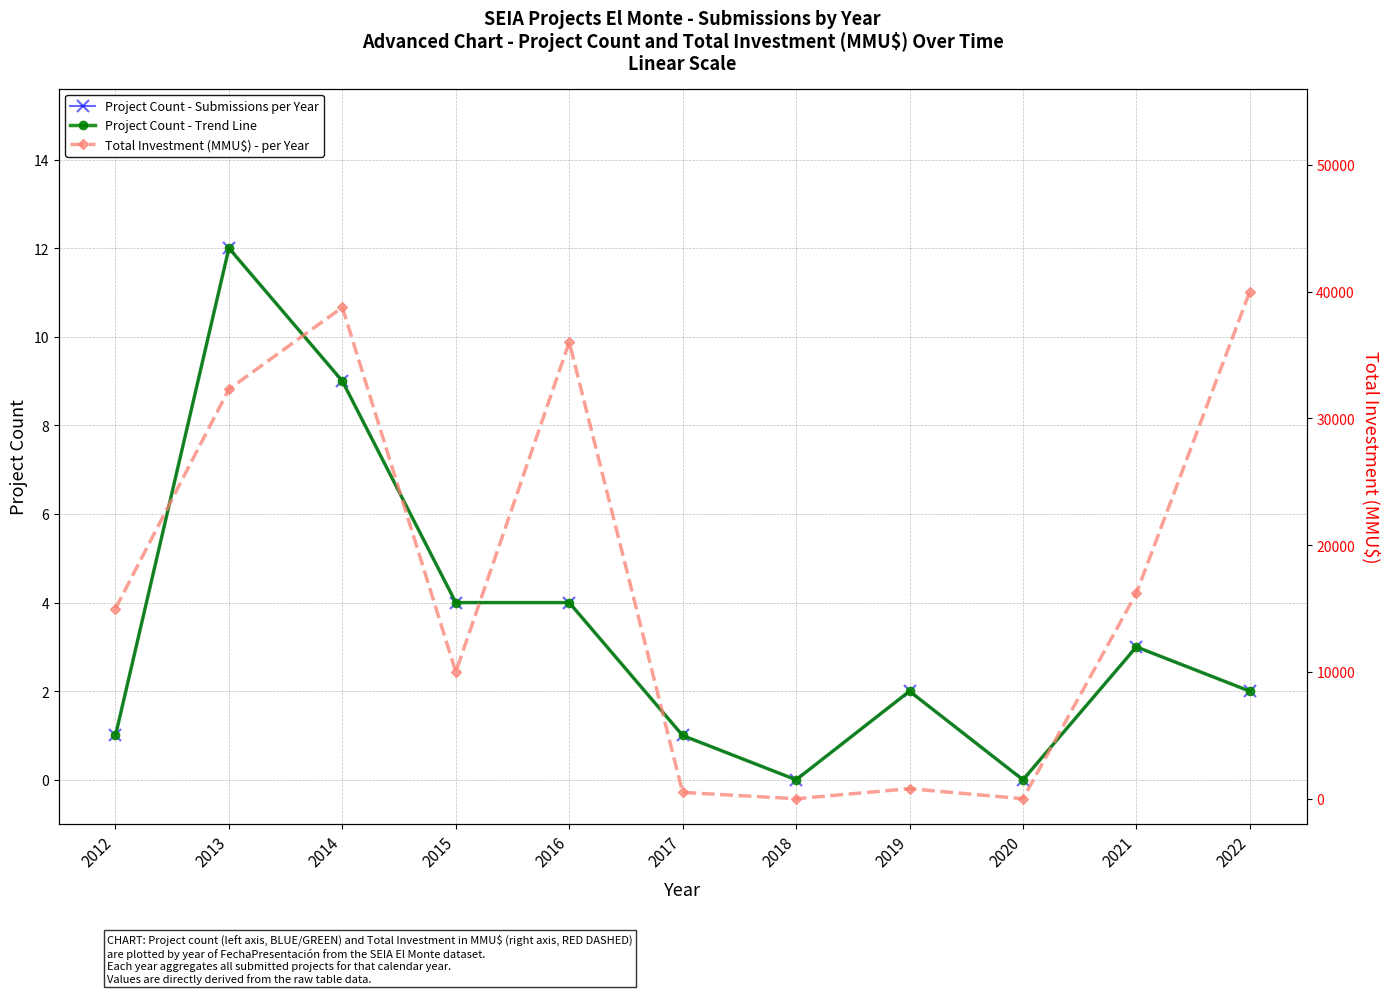

What is the difference between the maximum and second lowest values in the Total Investment (MMU$) - per Year series?

40000